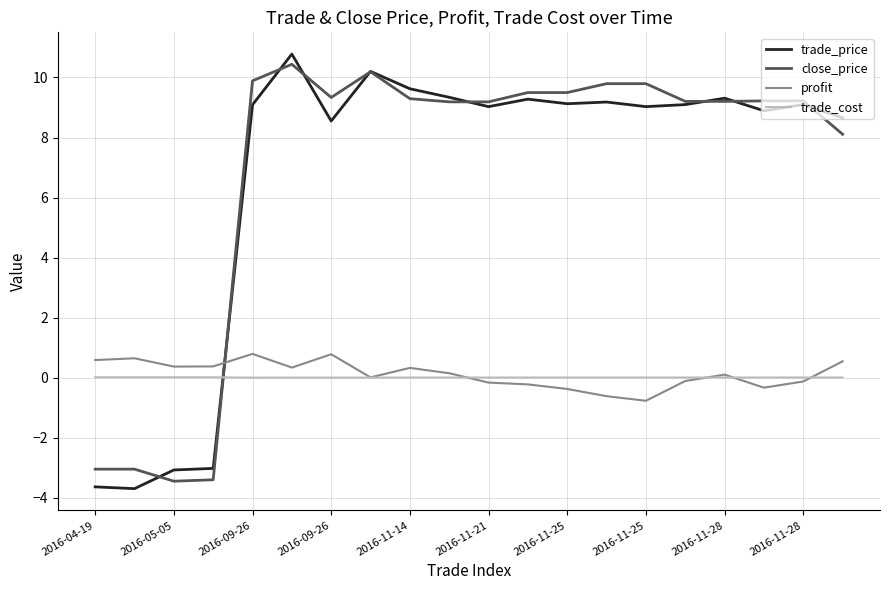

How many times do trade_cost and close_price cross each other?

1